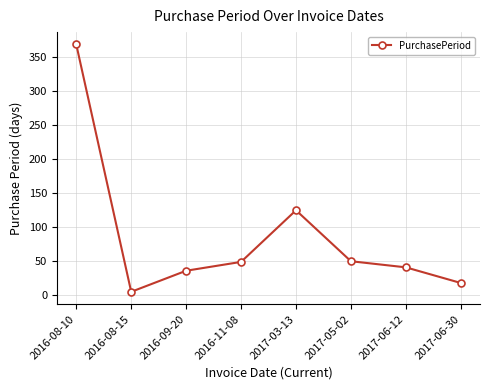

Which label corresponds to the largest value in the chart?

2016-08-10